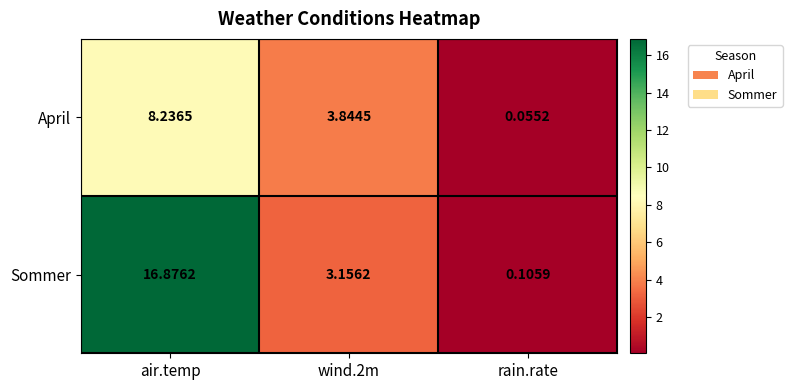

At which category is the sum across all series the highest?

air.temp